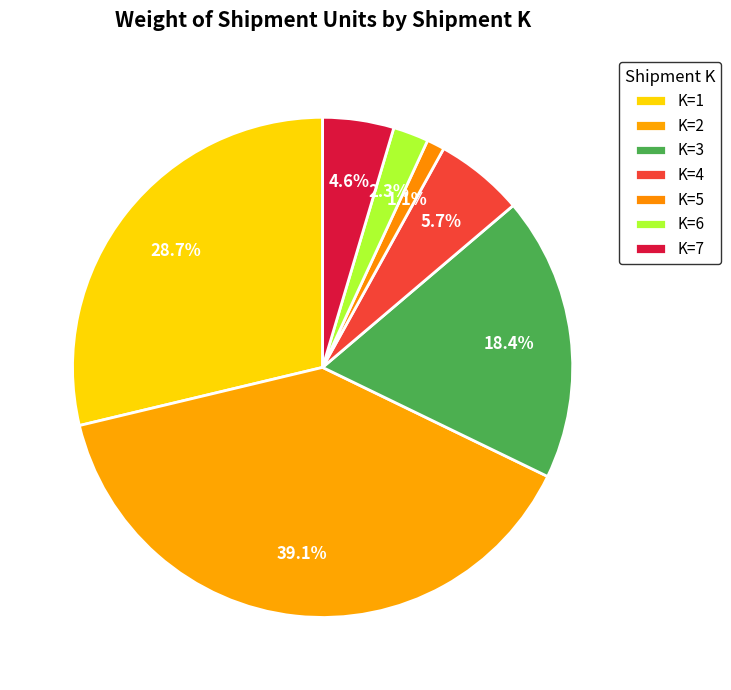

To the nearest percent, what is the average slice percentage?

14%